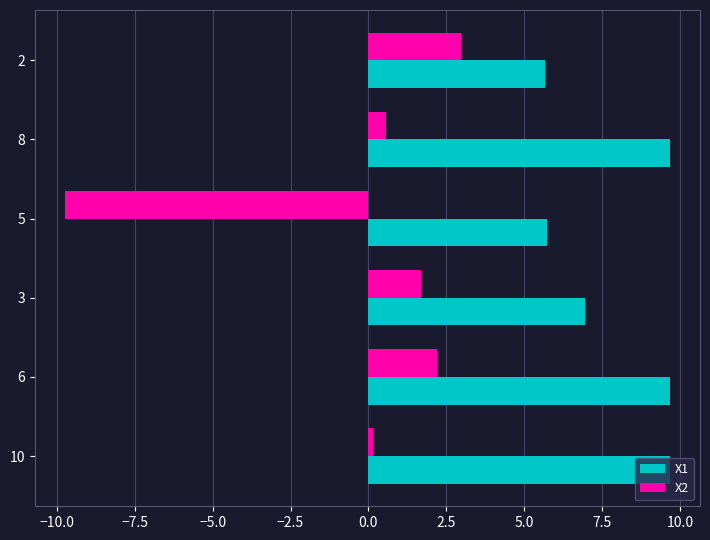

The X1 series shows 7.0 at 3. True or false?

True